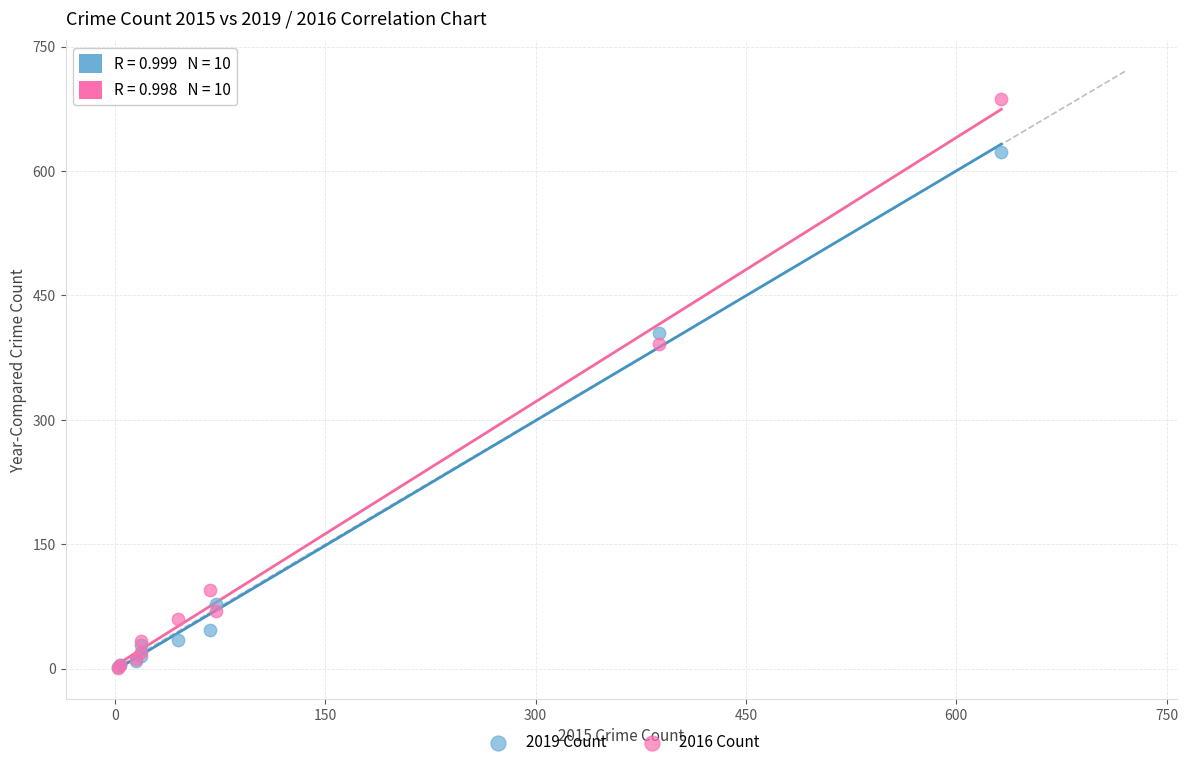

Which series has the largest Y range (max minus min)?

2016 Count